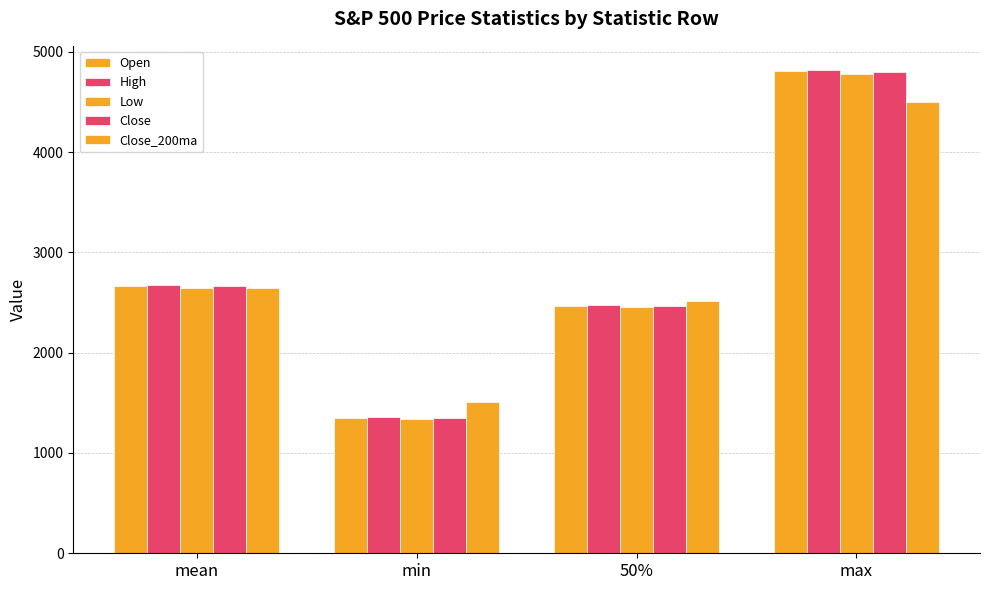

Does the chart contain any negative values?

No